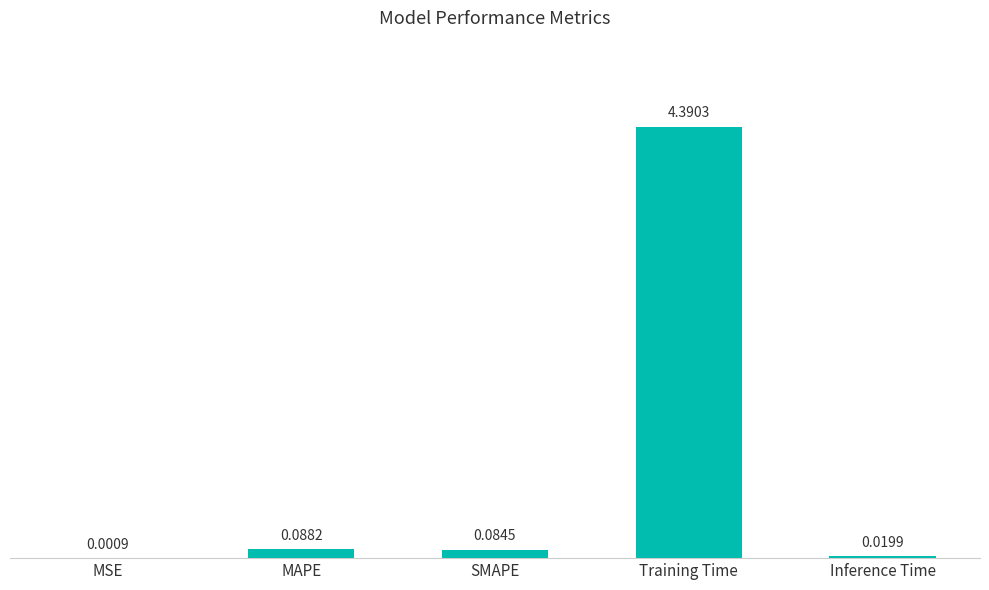

Which label corresponds to the largest value in the chart?

Training Time